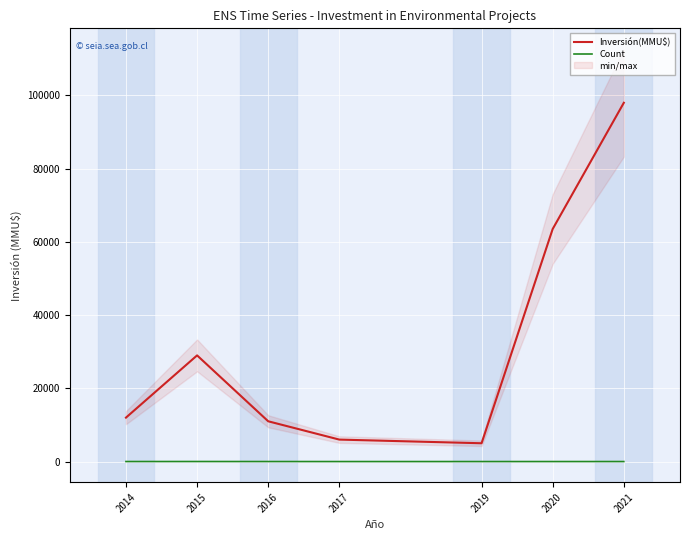

Is the value of Inversión(MMU$) at 2015 greater than the value of Count at 2015?

Yes